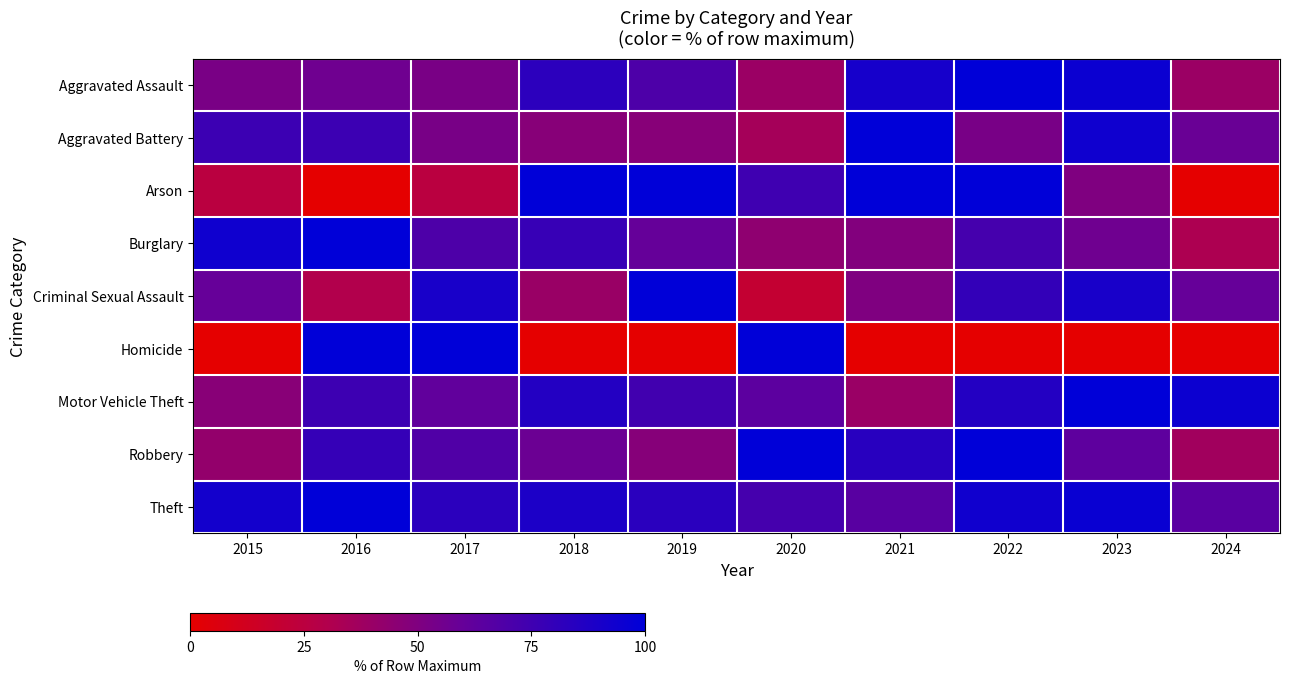

At 2023, list the series in order from smallest to largest.

Homicide, Arson, Burglary, Robbery, Criminal Sexual Assault, Aggravated Battery, Aggravated Assault, Theft, Motor Vehicle Theft